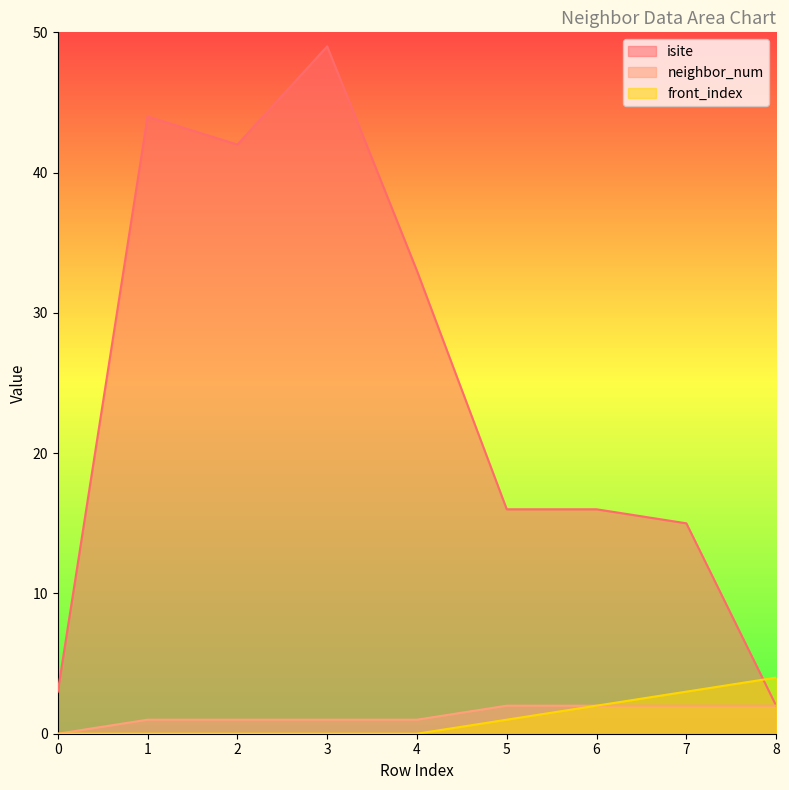

What are all the series names shown in the legend?

isite, neighbor_num, front_index